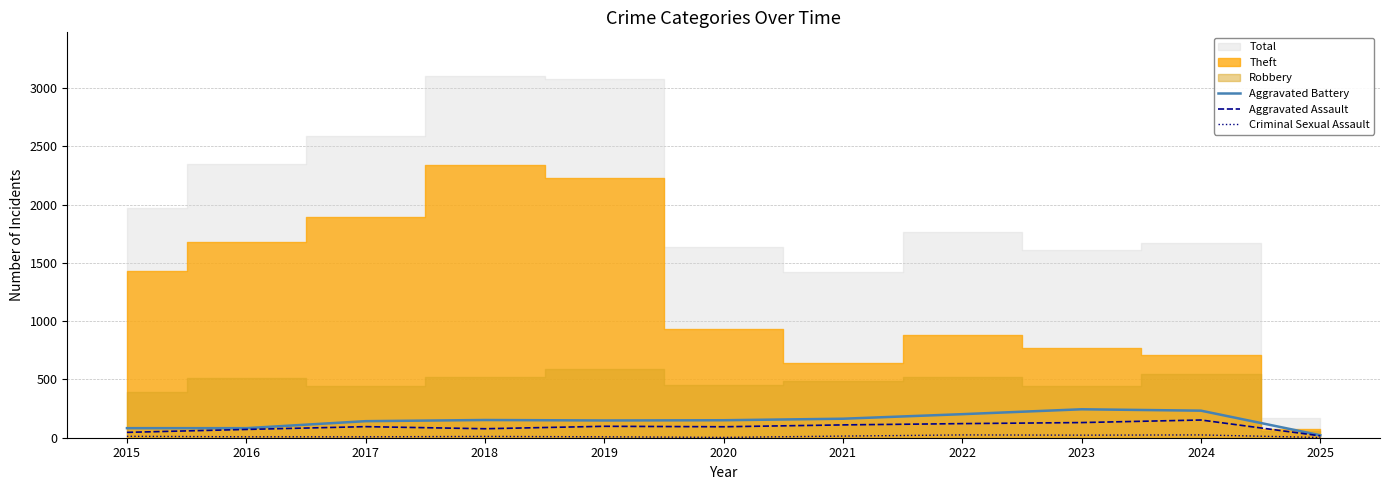

True or false: Aggravated Assault has a value of 46 at 2015.

True